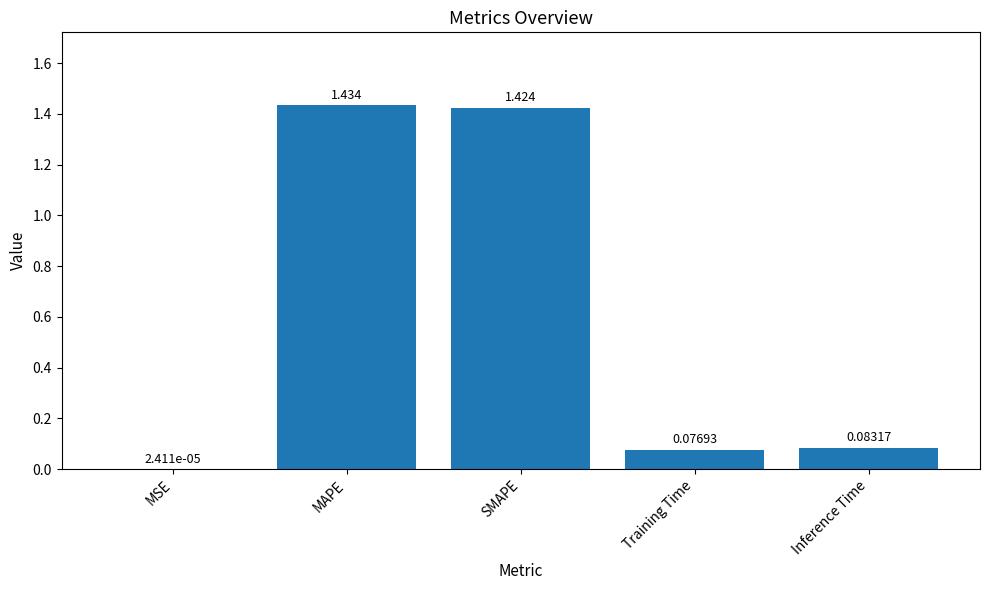

Are the bars horizontal?

No